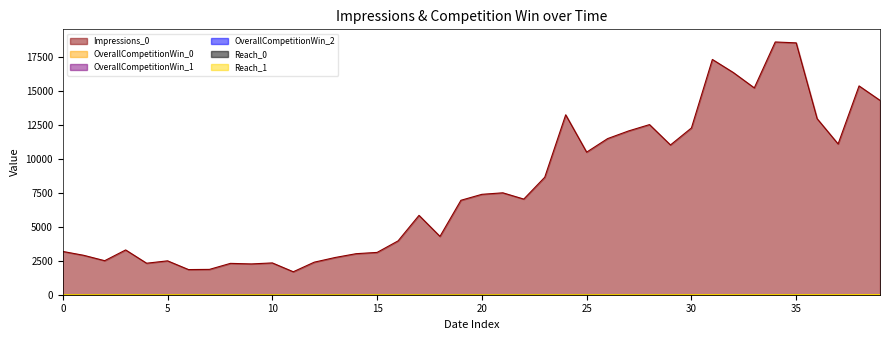

What is the average value of the Reach_0 series?

5.8